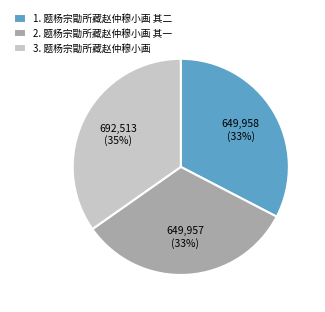

Do 2. 题杨宗勖所藏赵仲穆小画 其一 and 1. 题杨宗勖所藏赵仲穆小画 其二 together represent more than half of the pie?

Yes